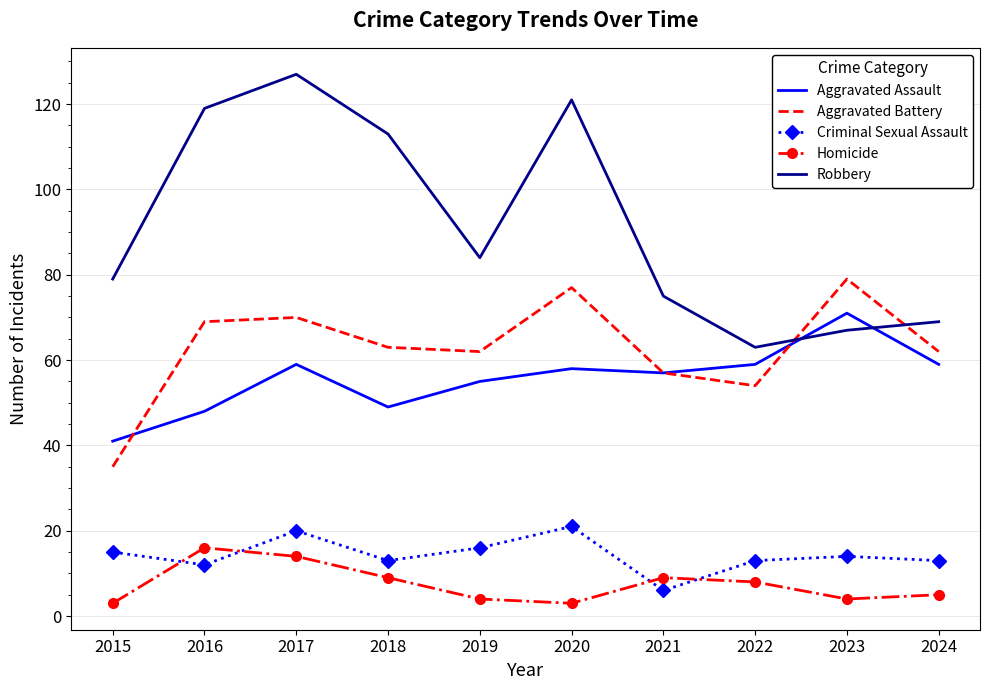

Which series changed the most between 2016 and 2019?

Robbery